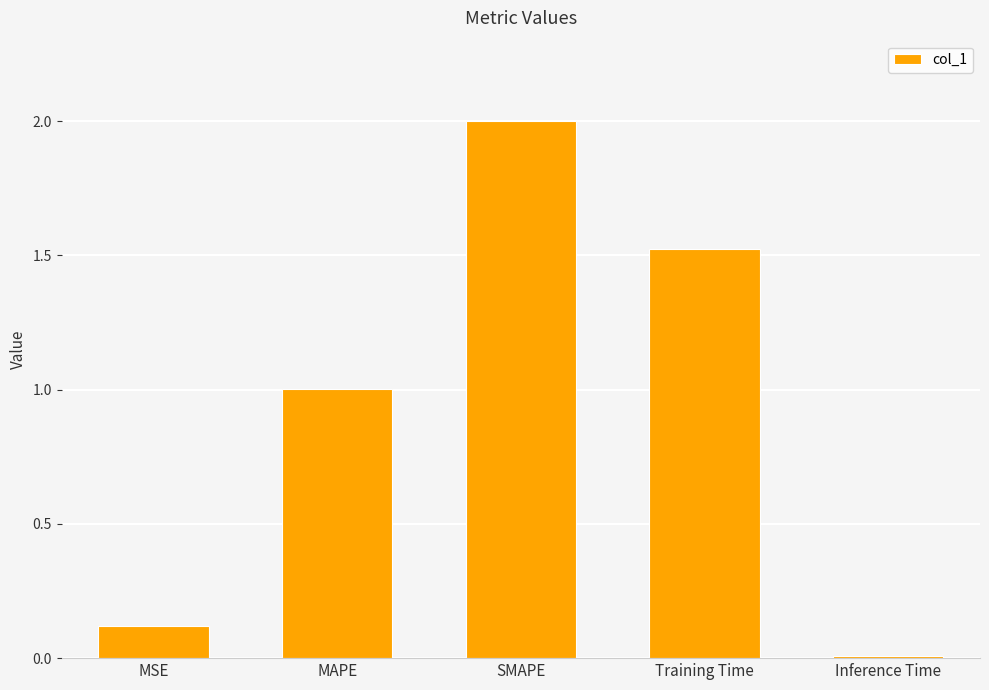

What is the change in value from MAPE to Inference Time?

-1.0